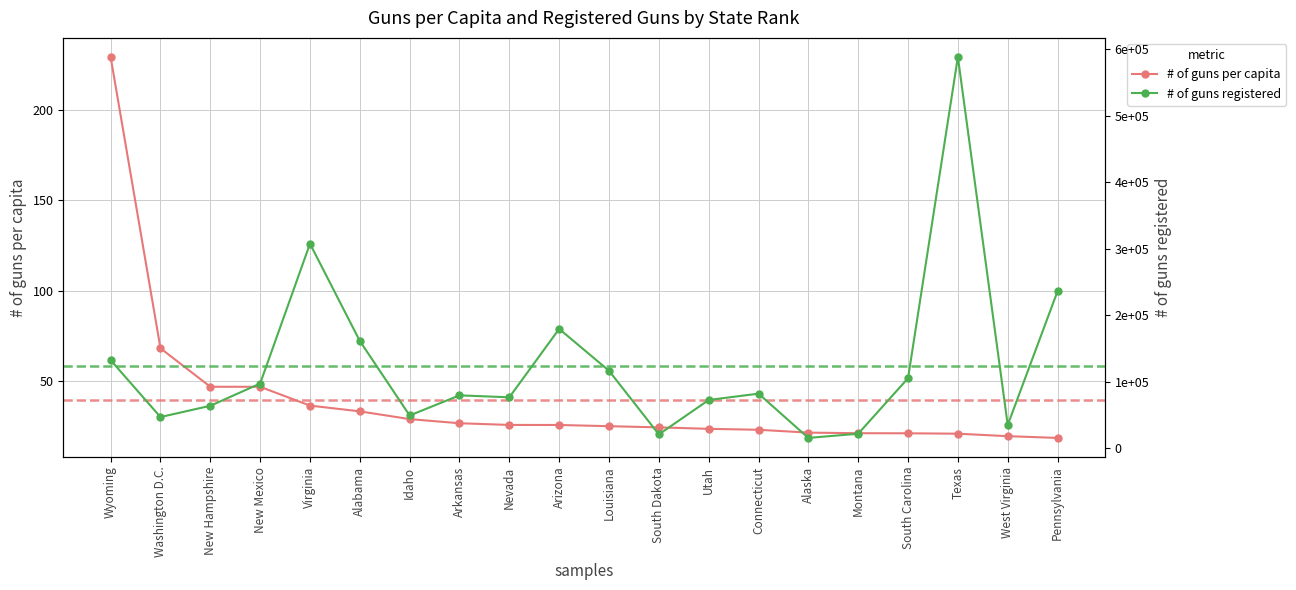

Which series changed the most between Louisiana and Pennsylvania?

# of guns registered